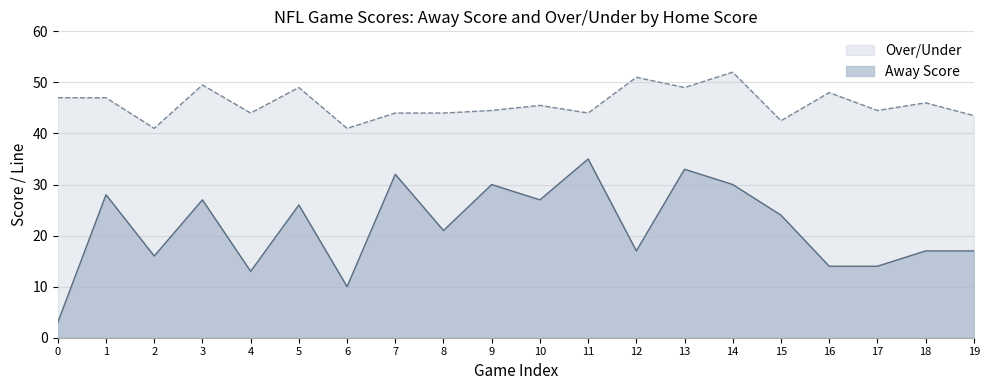

The value of Over/Under at 19 is 72.0. True or false?

False